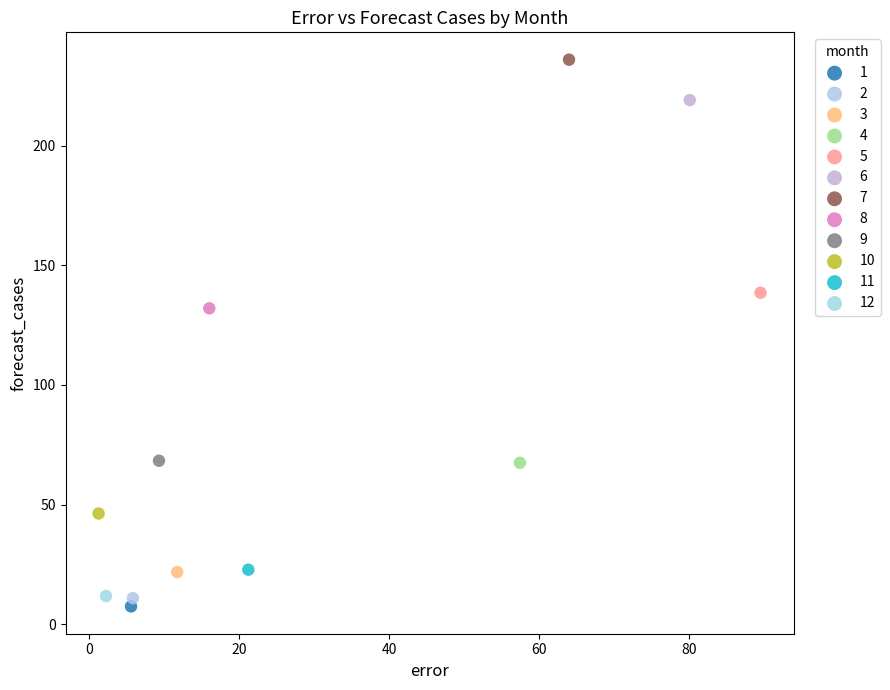

What are all the series names shown in the legend?

1, 2, 3, 4, 5, 6, 7, 8, 9, 10, 11, 12